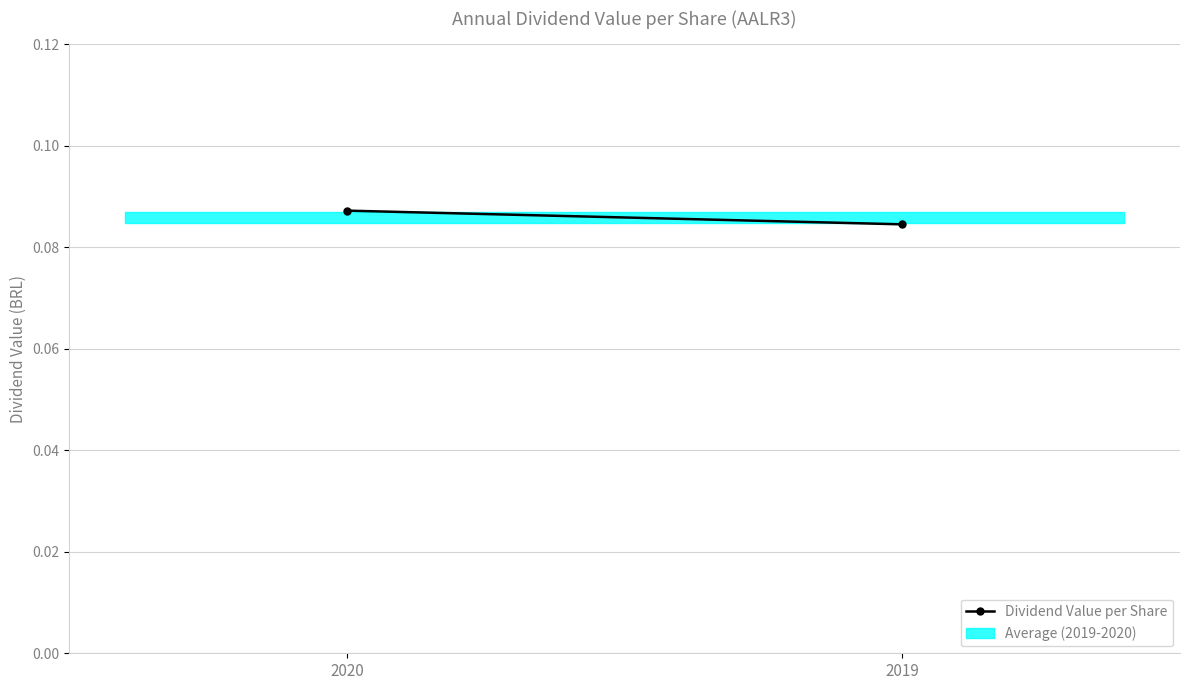

What is the greatest value displayed?

0.1